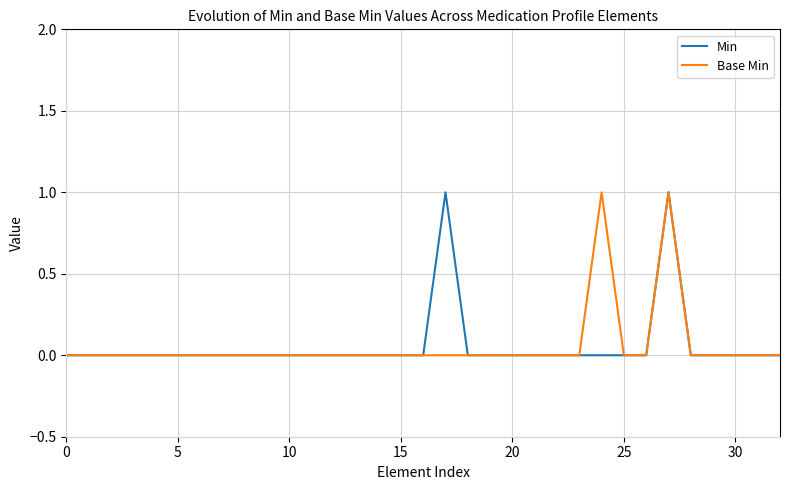

Reading right to left, what are all the values shown in this chart?

Min: 0	0	0	0	0	1	0	0	0	0	0	0	0	0	0	1	0	0	0	0	0	0	0	0	0	0	0	0	0	0	0	0	0
Base Min: 0	0	0	0	0	1	0	0	1	0	0	0	0	0	0	0	0	0	0	0	0	0	0	0	0	0	0	0	0	0	0	0	0